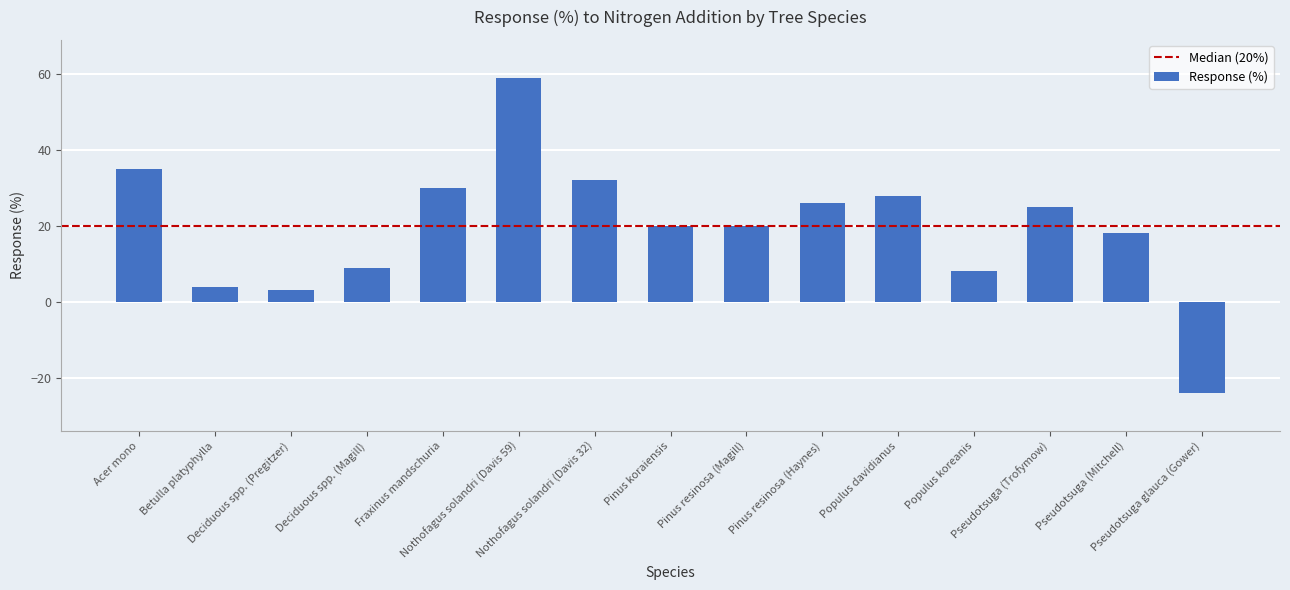

Where does the data first go above 20?

Acer mono